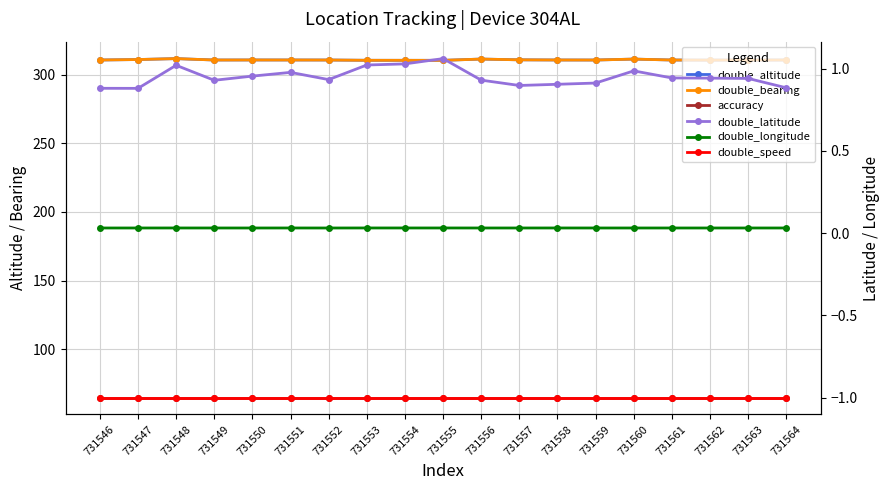

What is the spread (max minus min) of values at 731554?

311.3